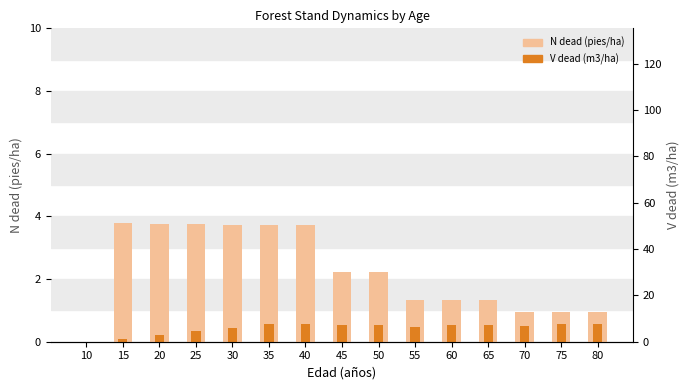

At which label does V dead (m3/ha) scaled reach its minimum?

10